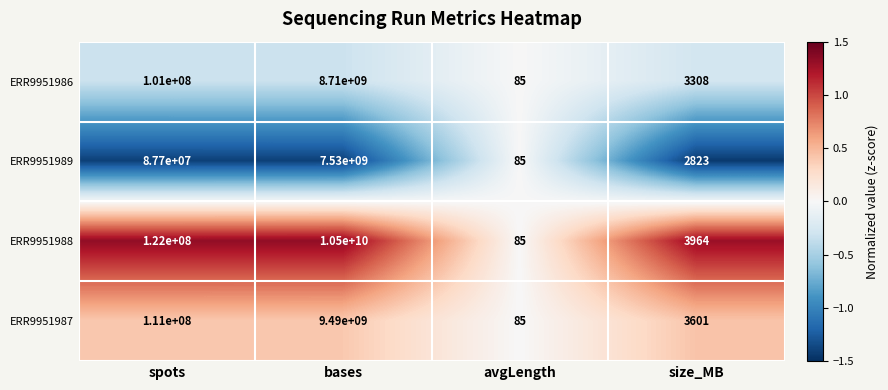

What is the sum of the ERR9951988 values at avgLength and bases?

10500000085